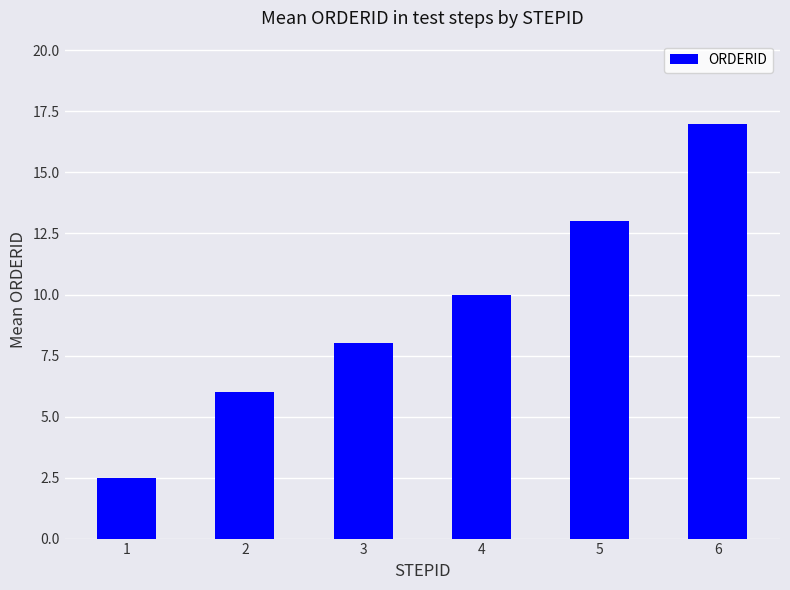

What is the difference between the maximum and minimum values?

14.5